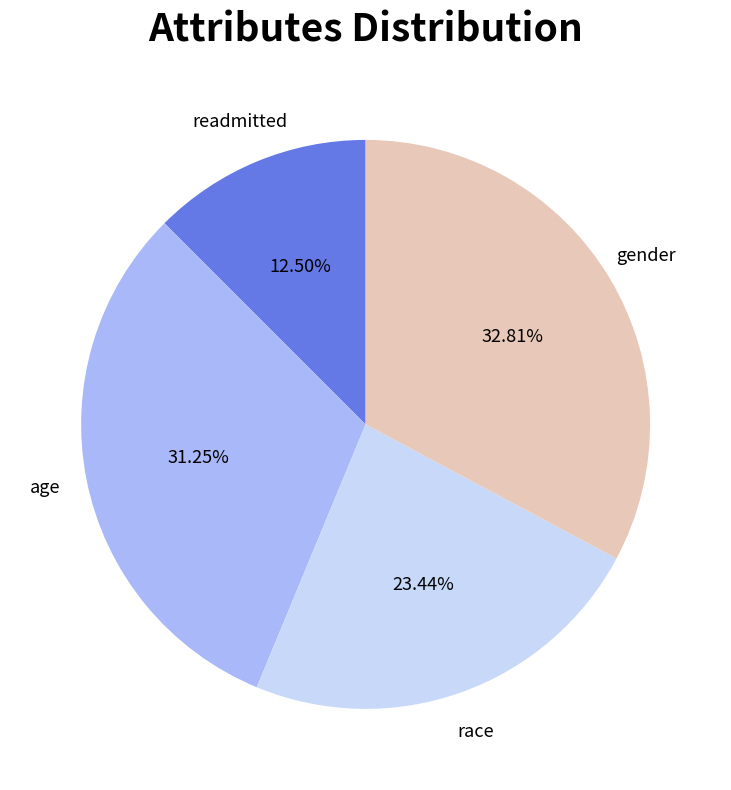

Is there any slice that represents more than half of the pie?

No